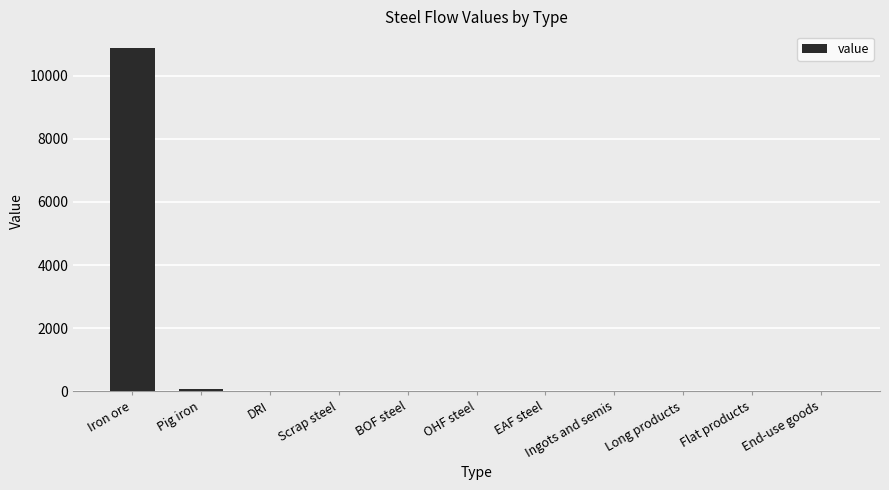

What is the sum of all values?

10931.6